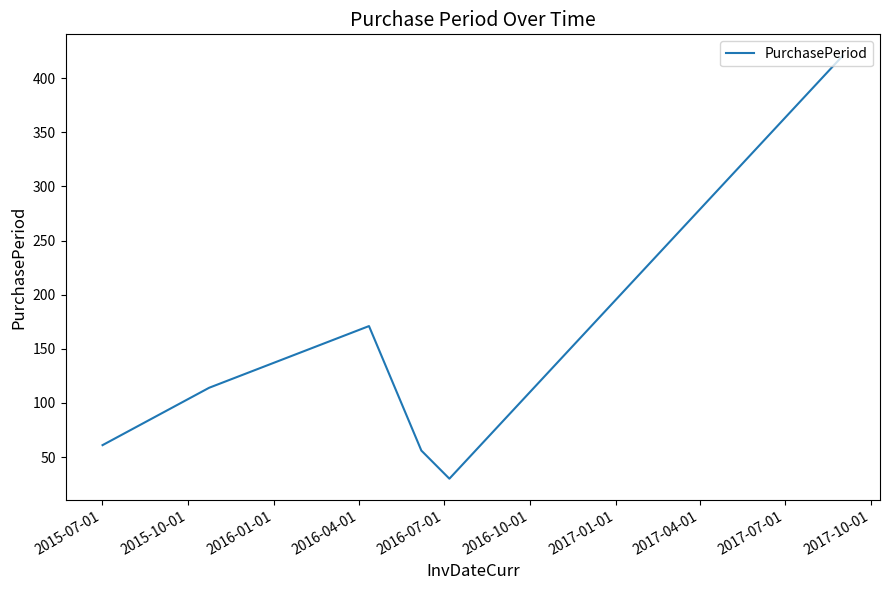

What is the greatest value displayed?

421